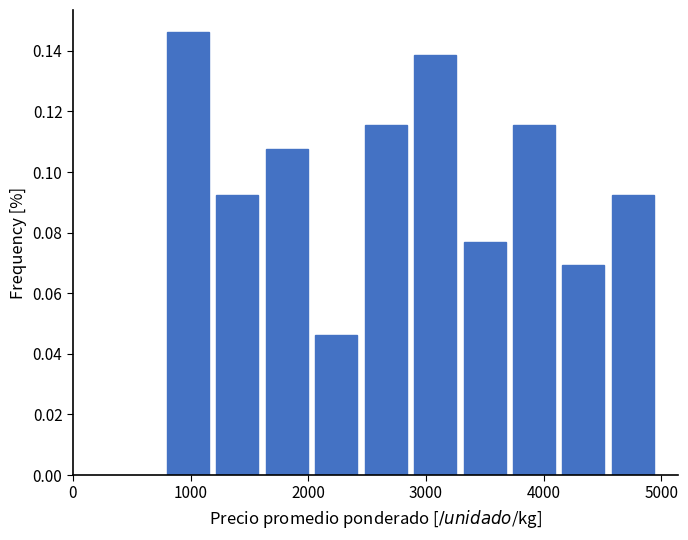

Over which range of the x-axis is the bar tallest?

800 to 1220